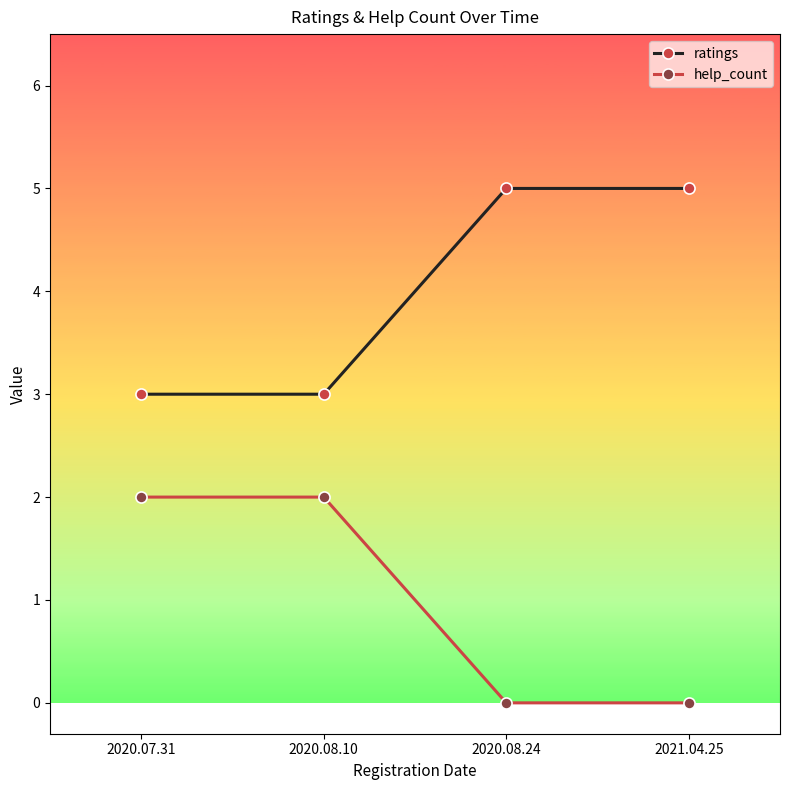

How many lines are shown in the chart?

2